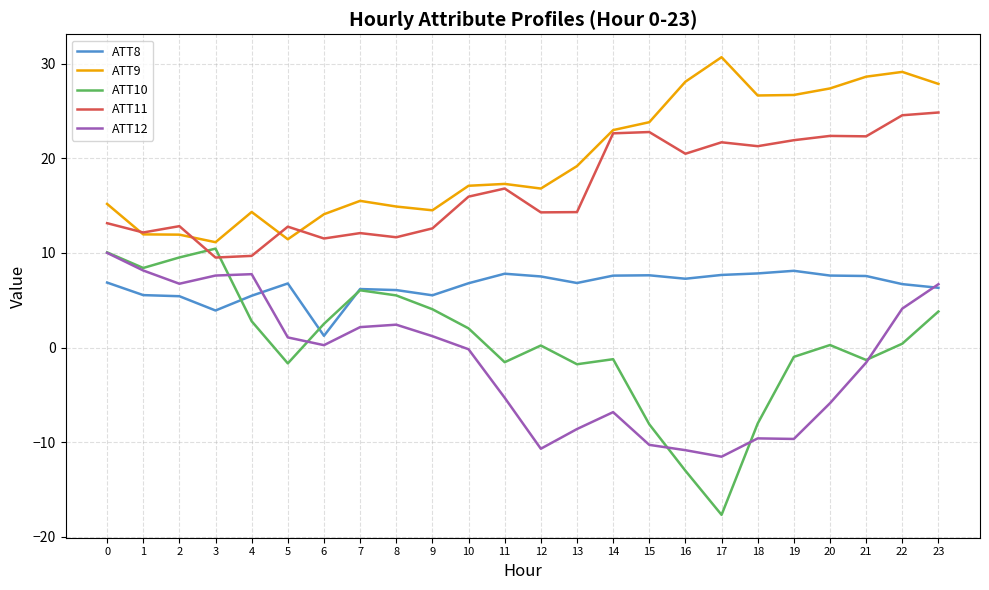

Is the value of ATT11 at 11 greater than the value of ATT12 at 8?

Yes